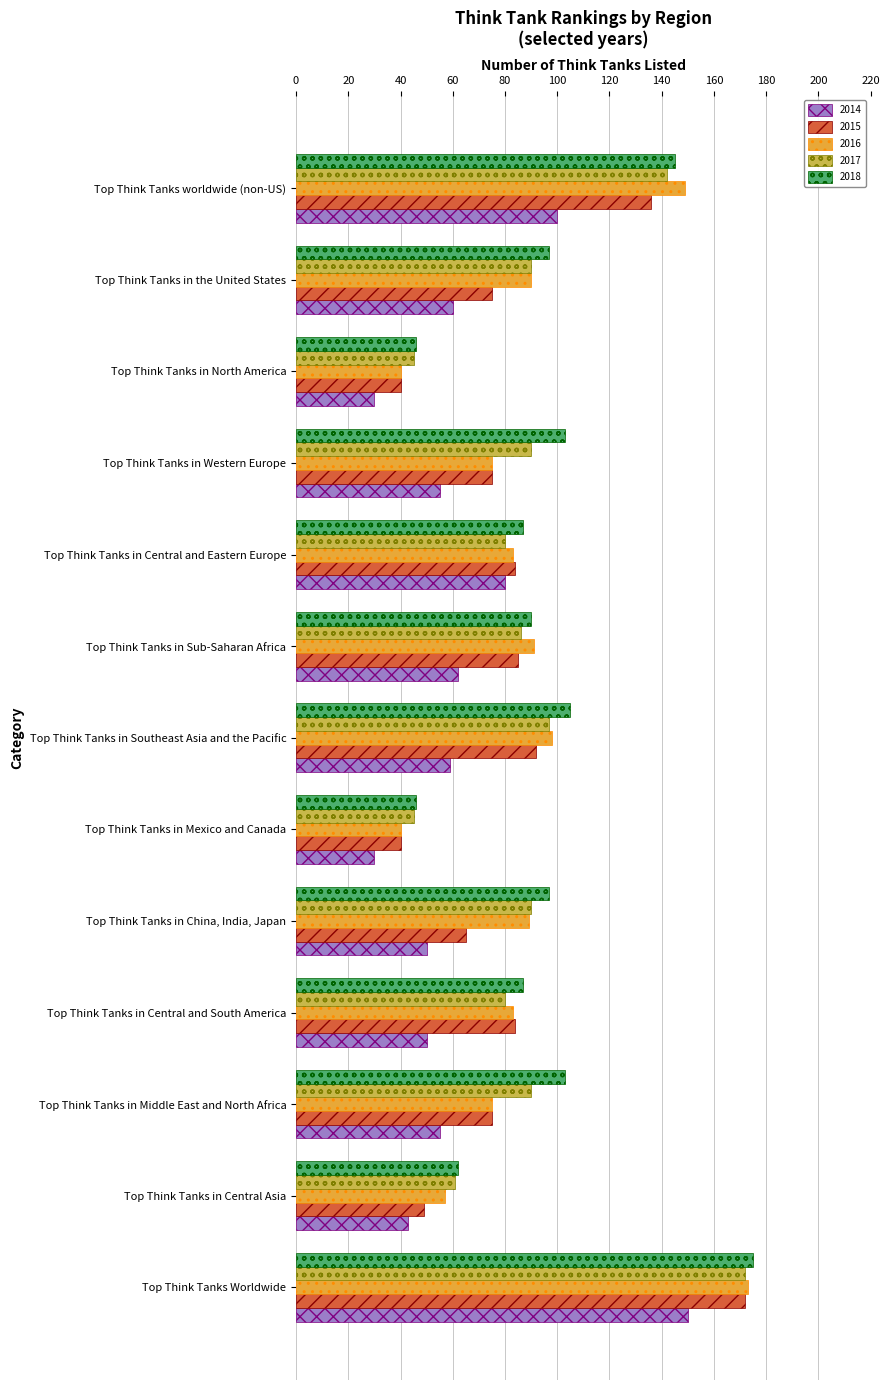

Which category has the highest value in the 2014 series?

Top Think Tanks Worldwide